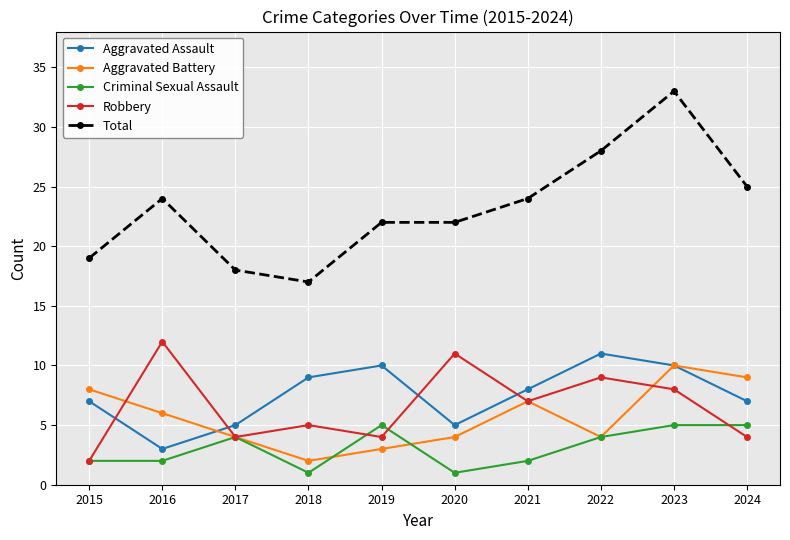

Which series has the widest spread of values?

Total